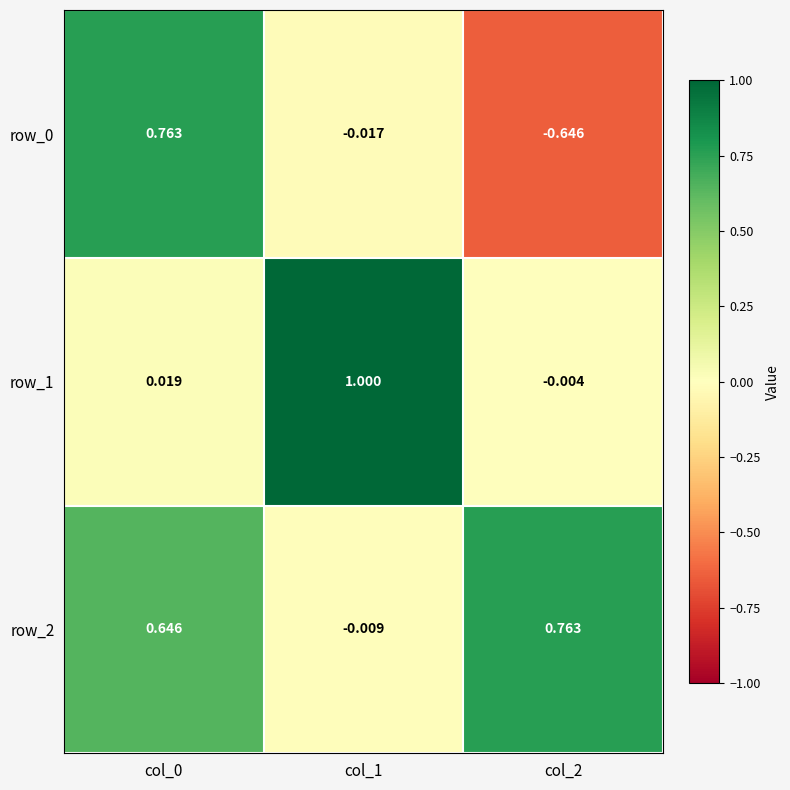

Is the value of row_2 at col_1 greater than the value of row_0 at col_0?

No